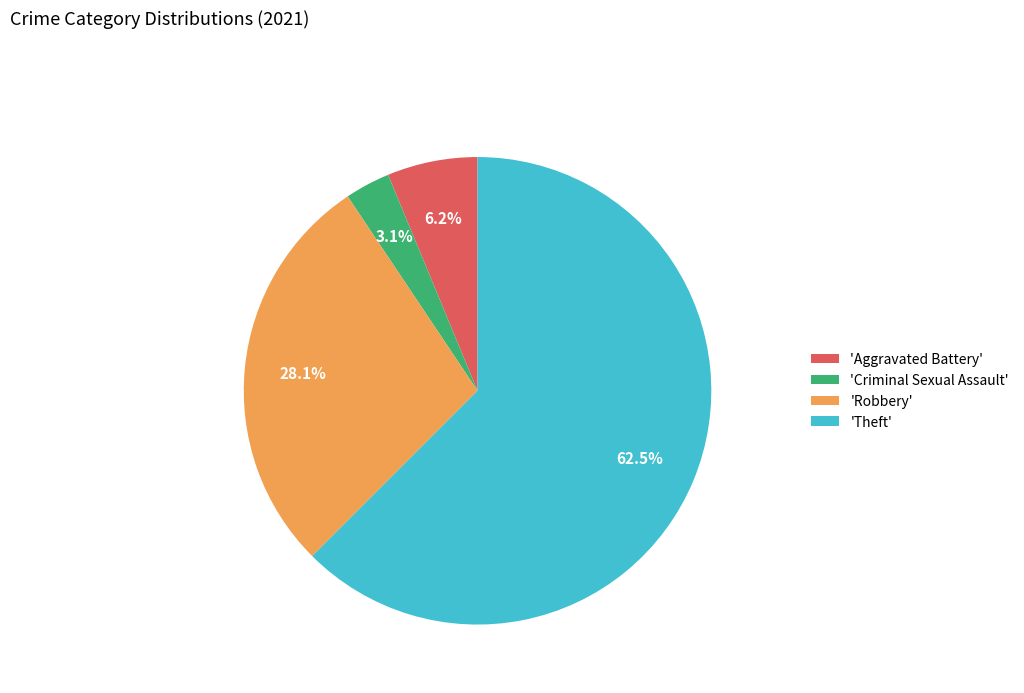

How many slices are in this pie chart?

4